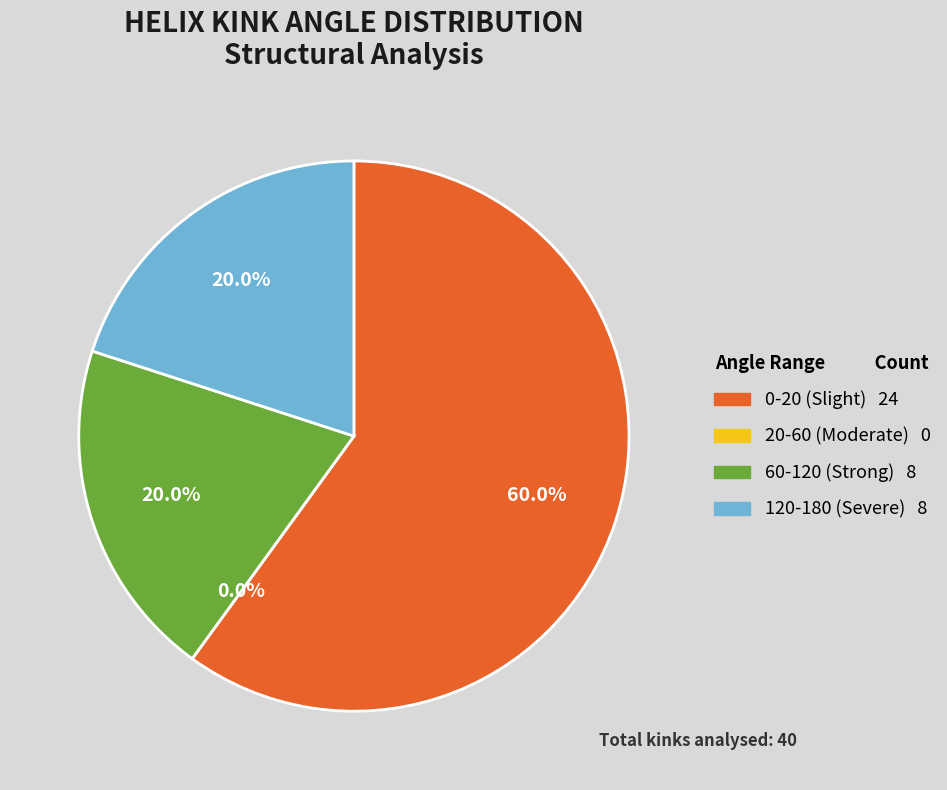

Which has a higher value, 147 or 27?

147